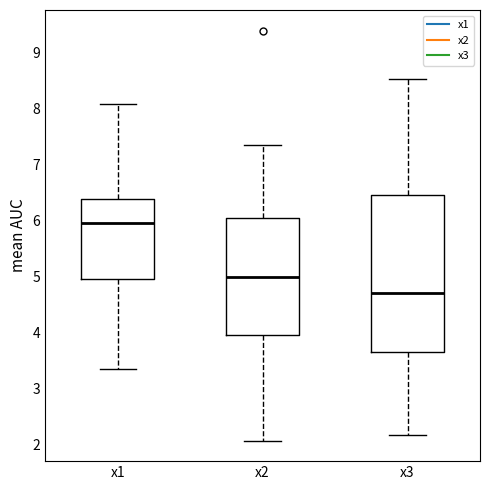

Reading left to right, transcribe this box plot: for each box, give where its median line is, the range the box spans, and where its two whiskers end, as read against the y-axis. The values are not printed on the chart, so give them approximately, as read against the axis.

x1: median 6.0, box 5.0 to 6.4, whiskers 3.3 to 8.1
x2: median 5.0, box 4.0 to 6.0, whiskers 2.1 to 7.3
x3: median 4.7, box 3.7 to 6.5, whiskers 2.2 to 8.5